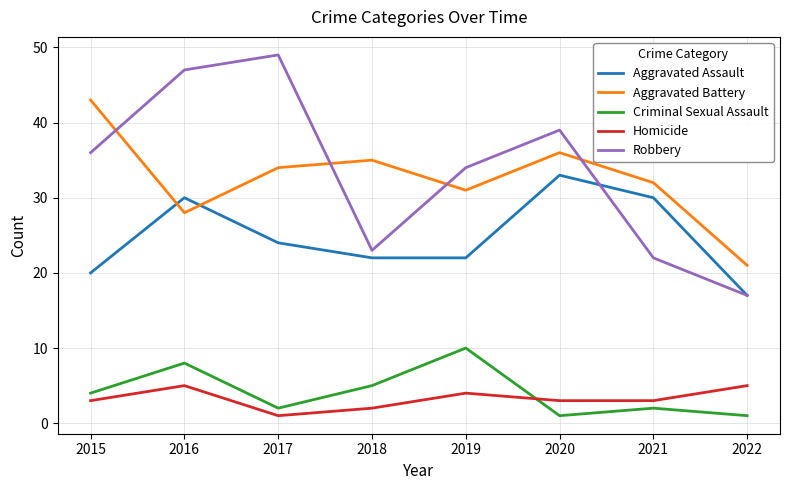

Which series changed the most between 2016 and 2018?

Robbery